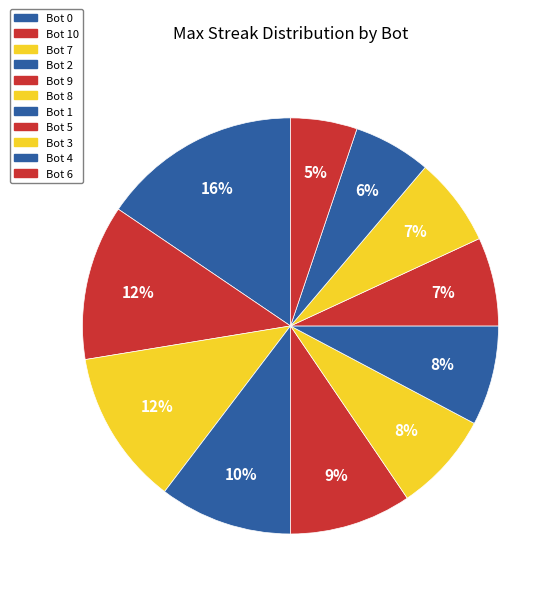

Which slice is the largest?

Bot 0